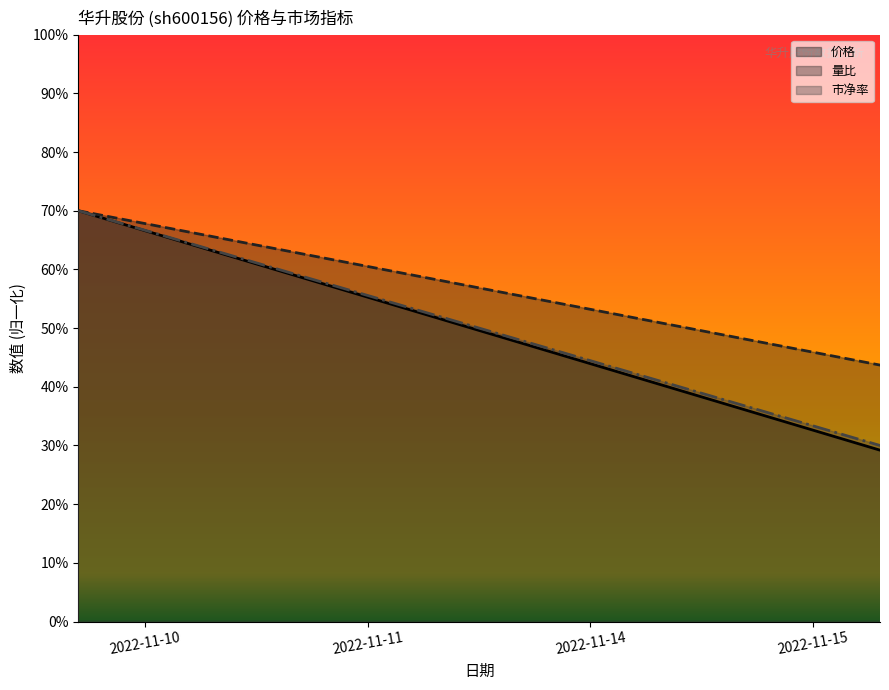

True or false: 价格 (line) and 市净率 (line) intersect in this chart.

False